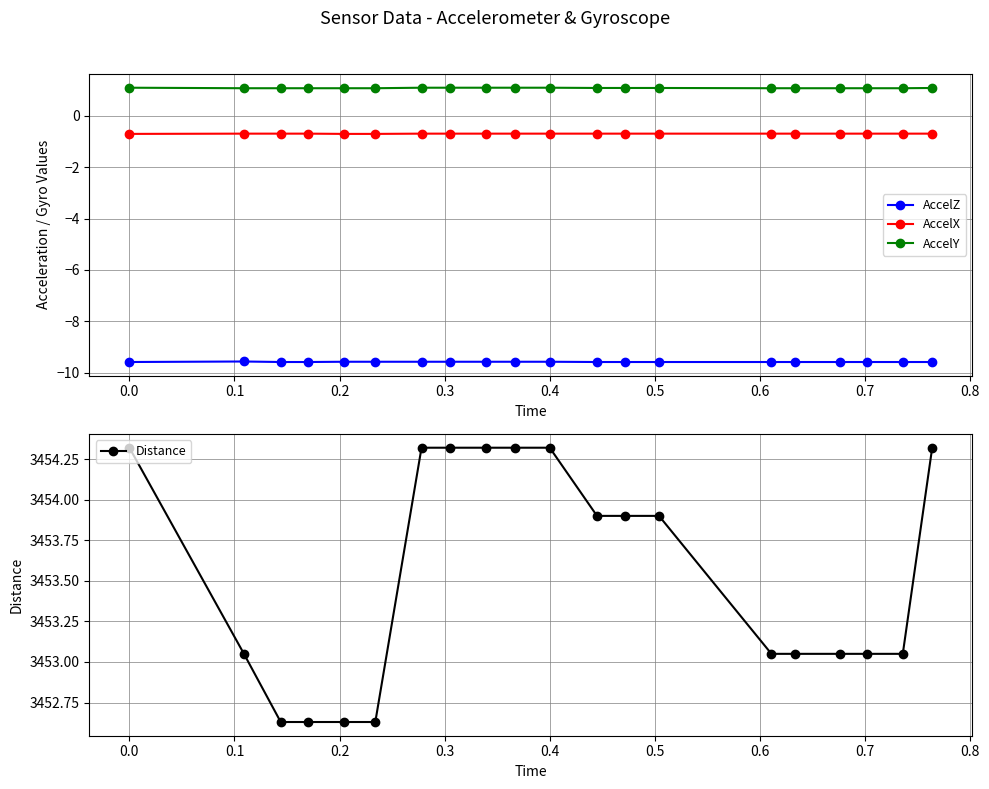

Is the value of AccelX at 16 greater than the value of Distance at 0.9?

No